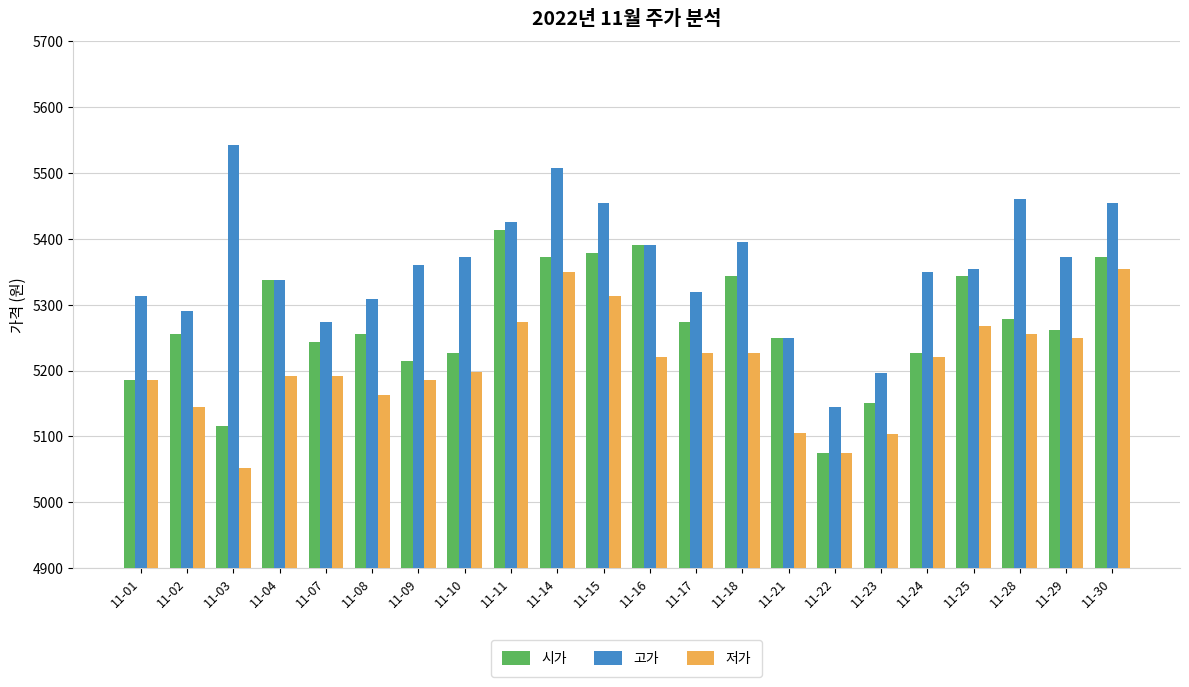

List the series in order of their overall mean, lowest first.

저가, 시가, 고가